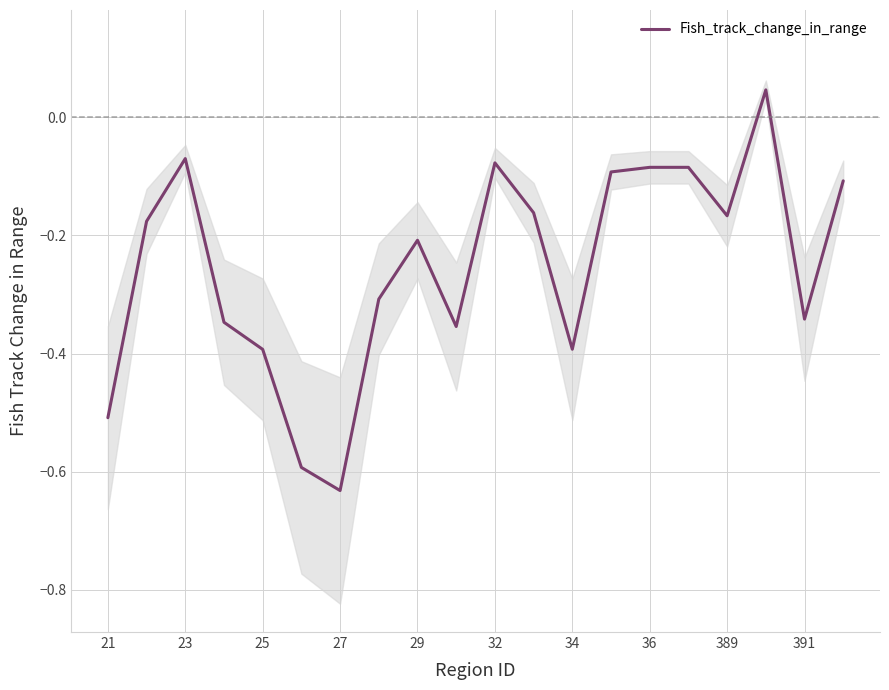

Between 15 and 17, which series saw the biggest shift?

Fish_track_change_in_range